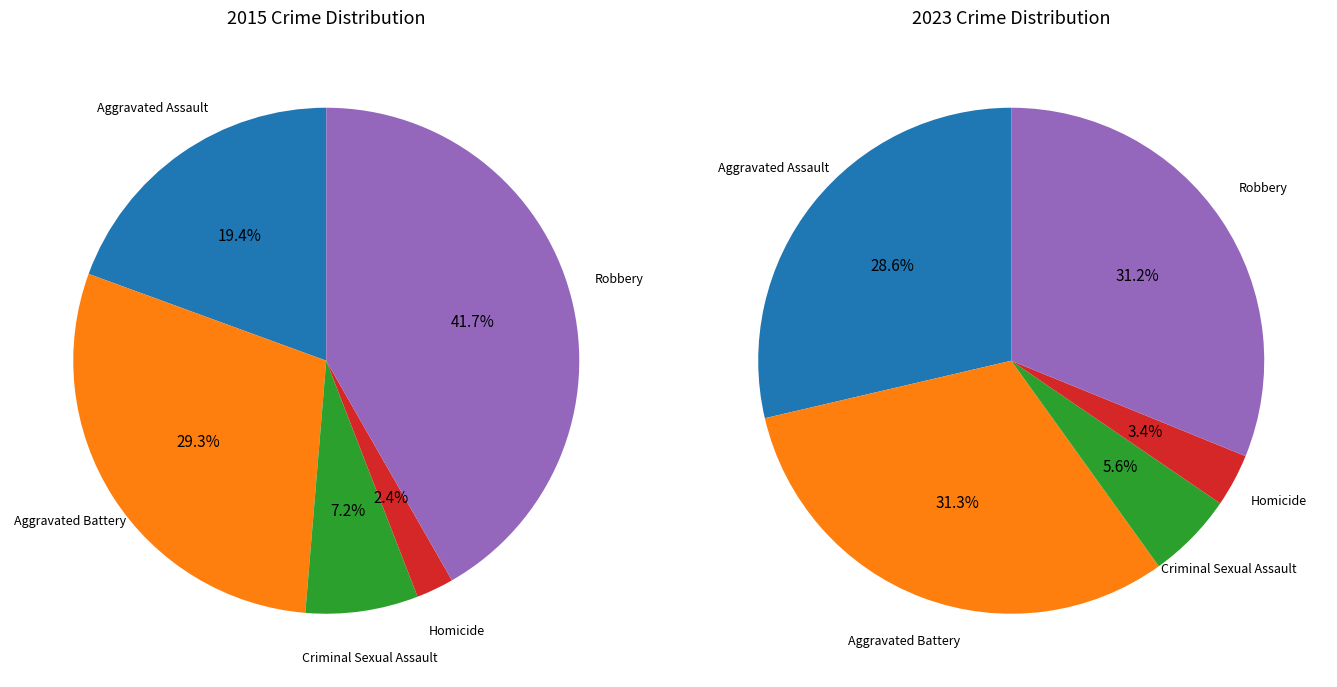

What is the largest slice in the pie chart?

Robbery